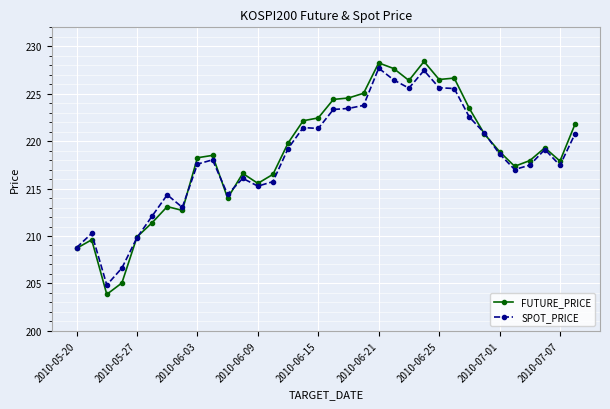

How many distinct data groups are displayed?

2